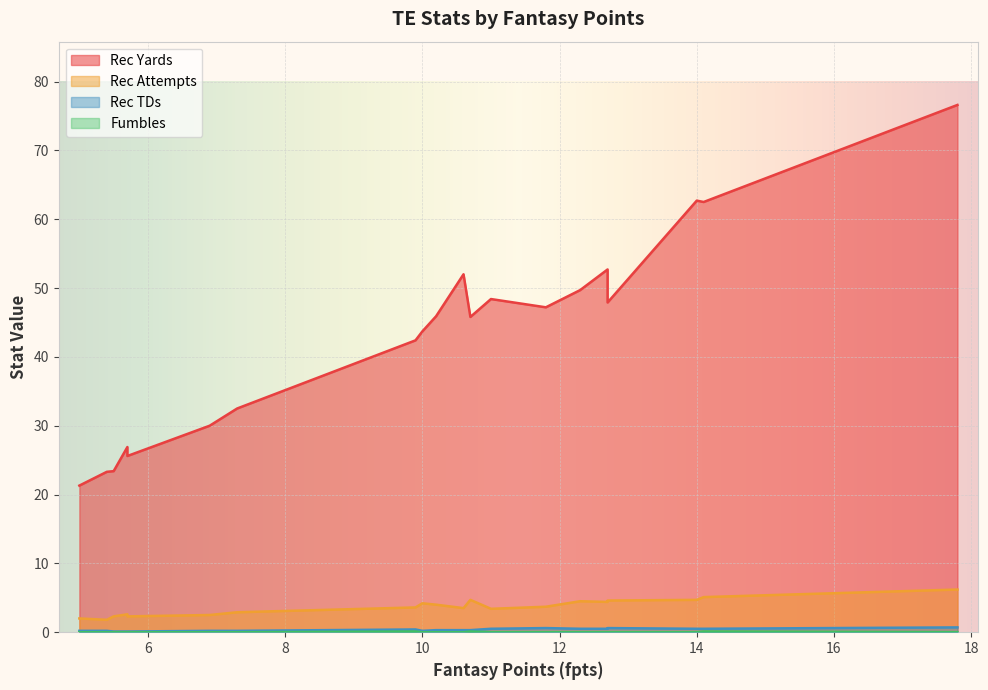

Rank the series at Travis Kelce from highest to lowest value.

rec_yds, rec_att, rec_tds, fumbles